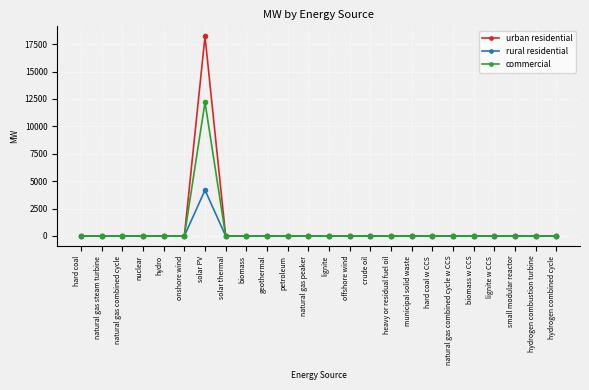

How many values in the urban residential series exceed 0?

1